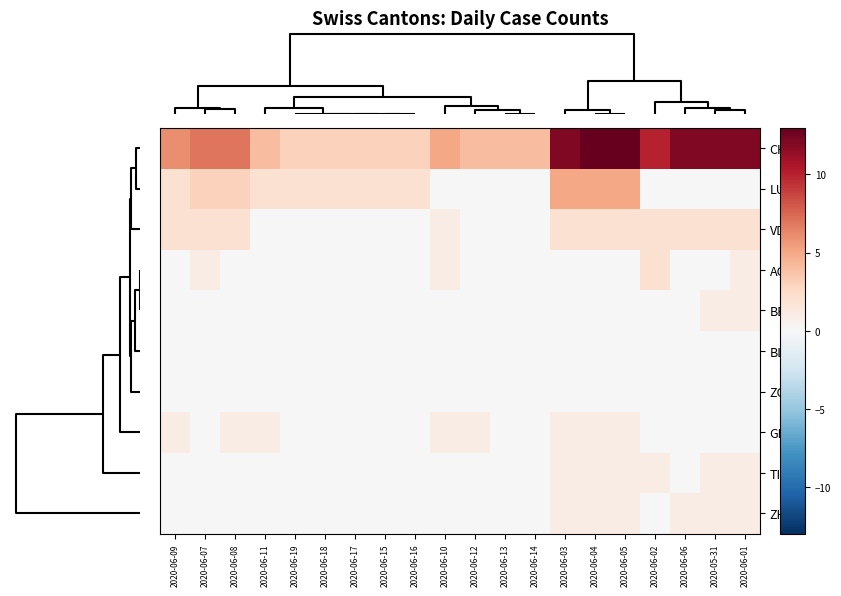

How many series are shown in this chart?

10